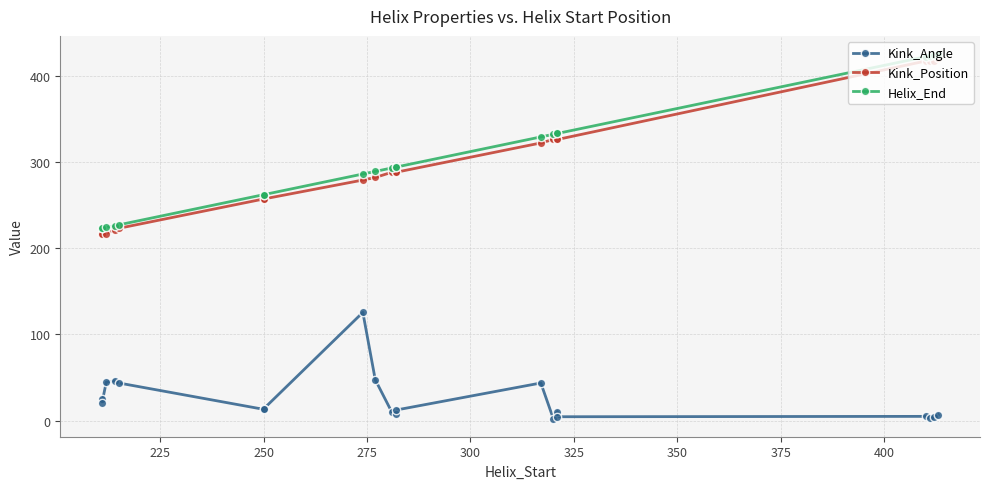

Is the value of Kink_Position at 250 greater than the value of Helix_End at 250?

No